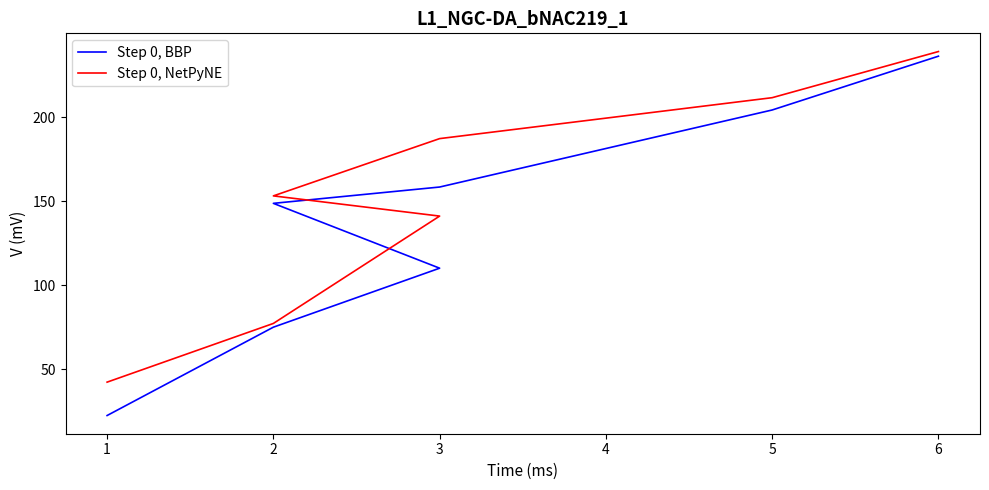

True or false: Step 0, BBP has a value of 236.3 at 6.

True